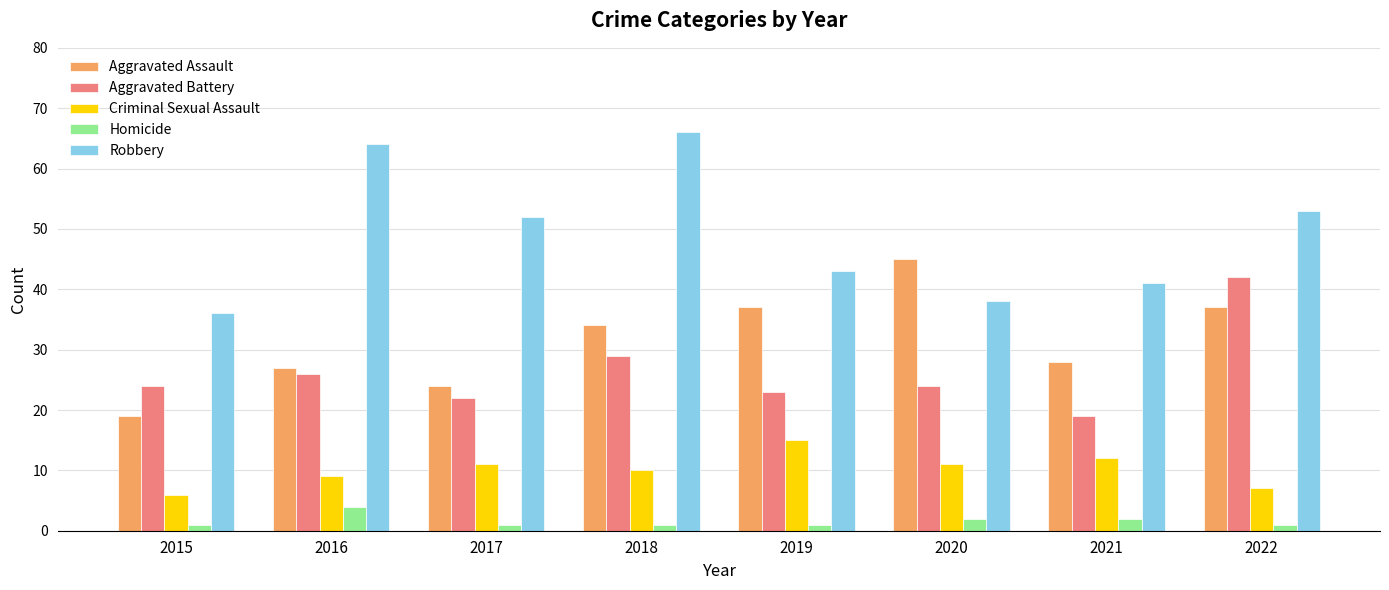

Is it true that Criminal Sexual Assault equals 7 at 2022?

True